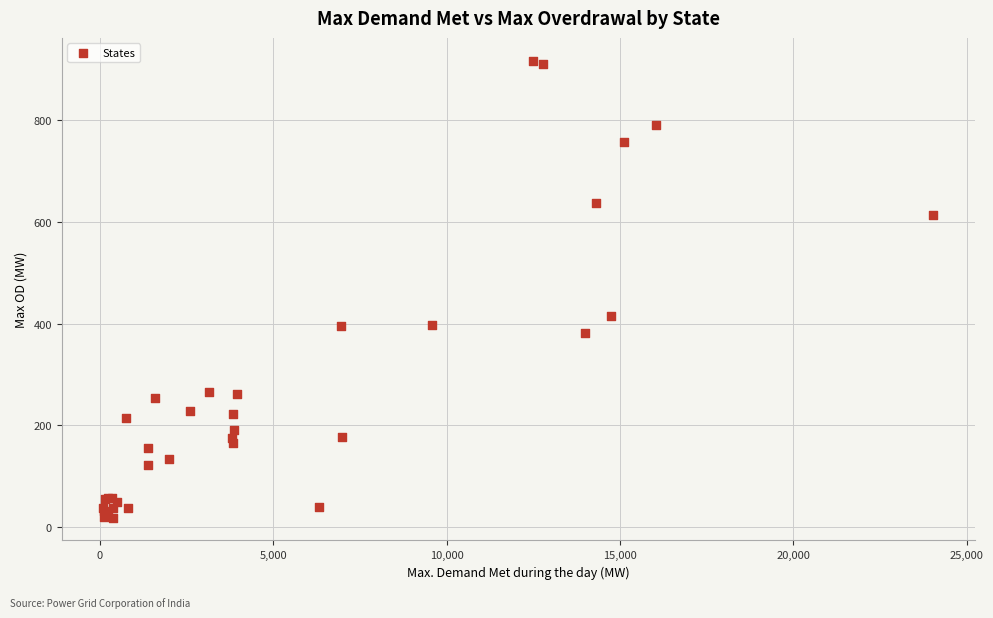

What Y value in the scatter plot is closest to 467?

415